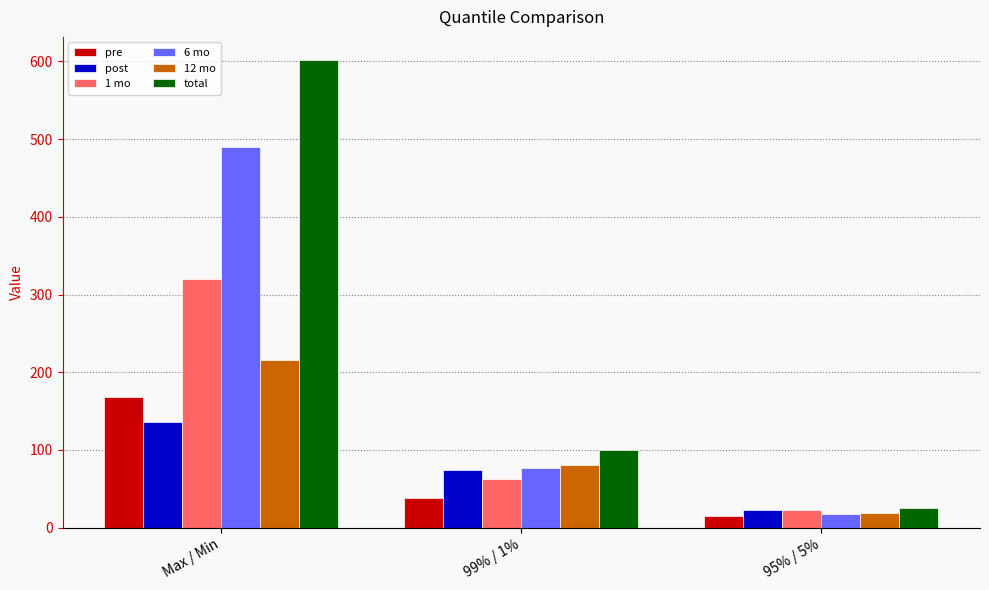

How many data points does each series have?

3